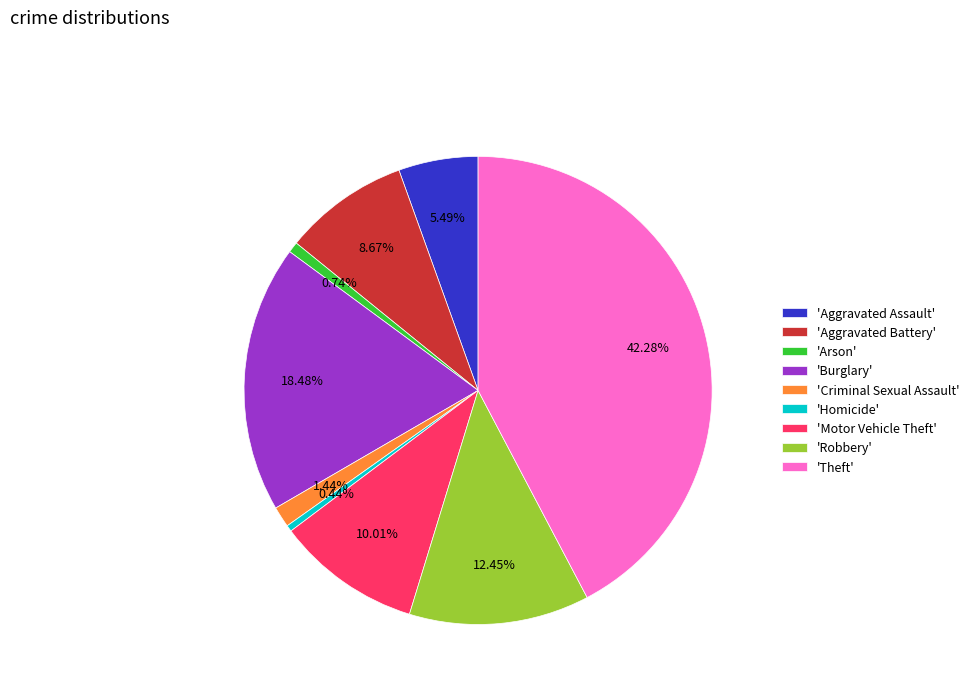

Which has a higher value, 'Aggravated Battery' or 'Aggravated Assault'?

'Aggravated Battery'